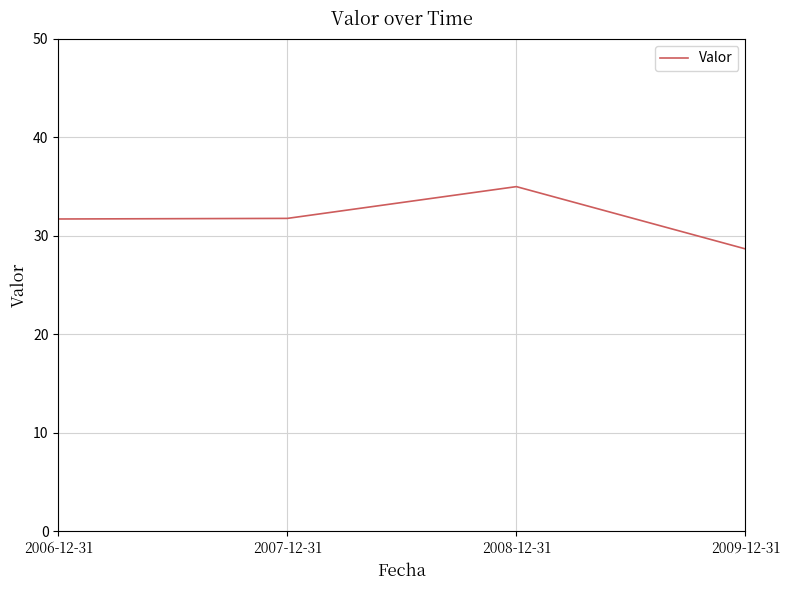

What is the difference between the values at 2009-12-31 and 2008-12-31?

6.3